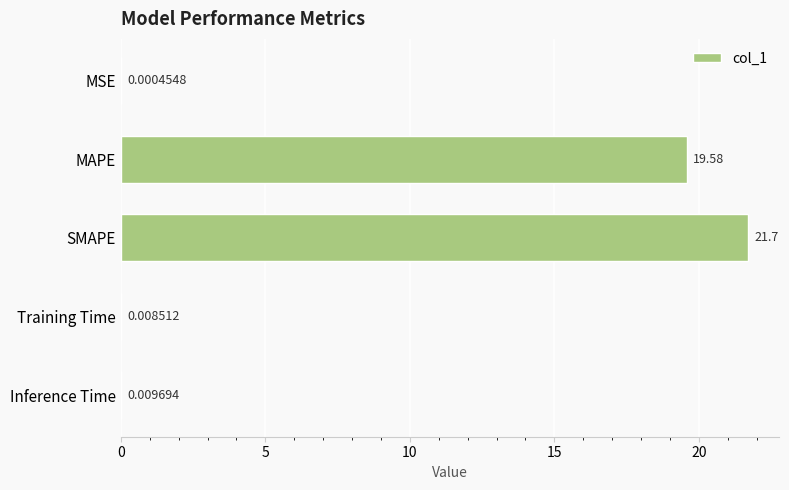

How many data points does each series have?

5